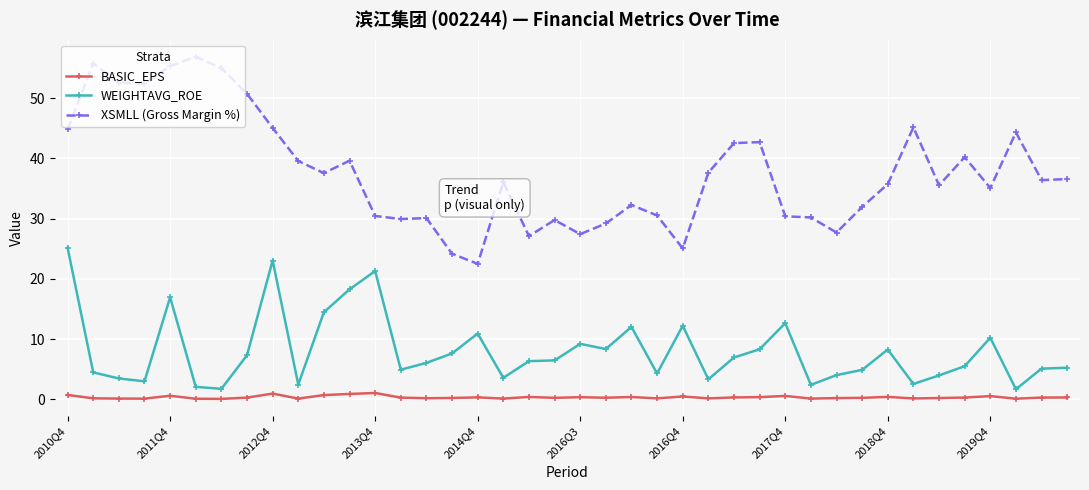

What is the difference between the maximum and second lowest values in the WEIGHTAVG_ROE series?

23.4